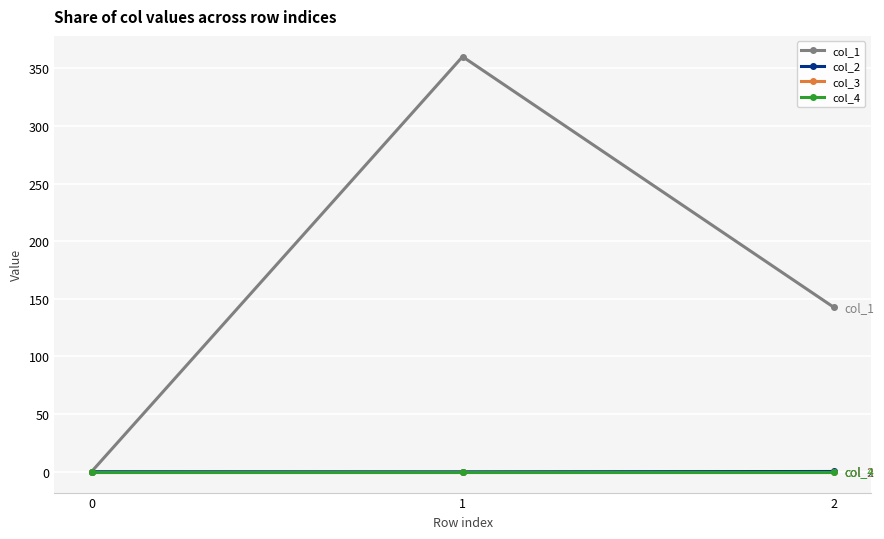

Which label corresponds to the smallest value in the chart?

1